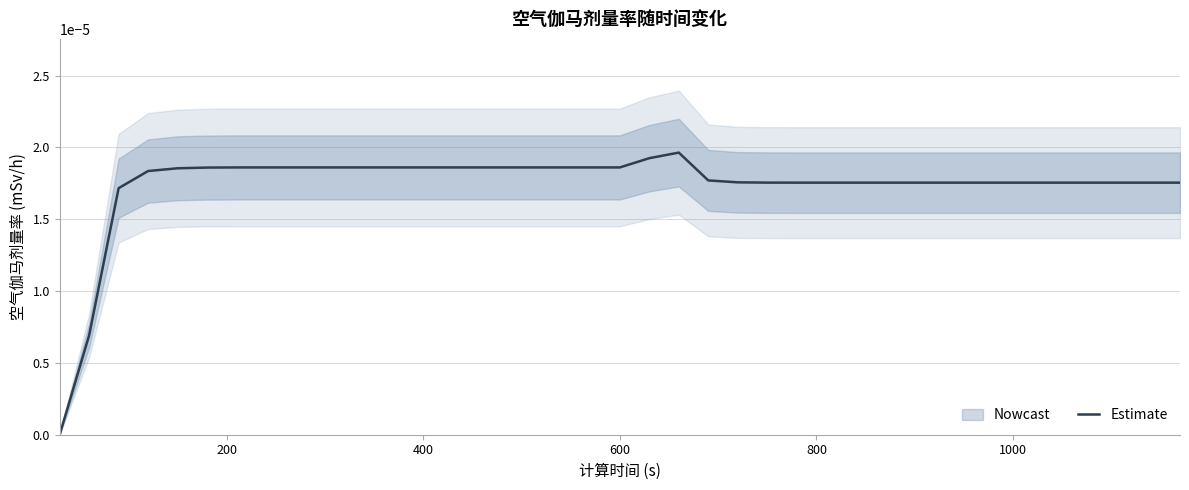

True or false: the data shows 0.0 at 12.

False